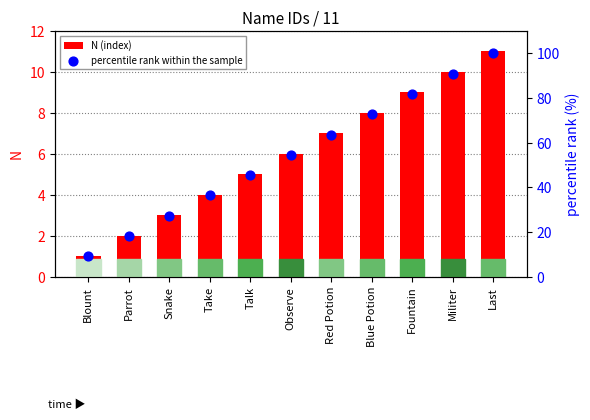

What are all the series names shown in the legend?

N (index), percentile rank within the sample